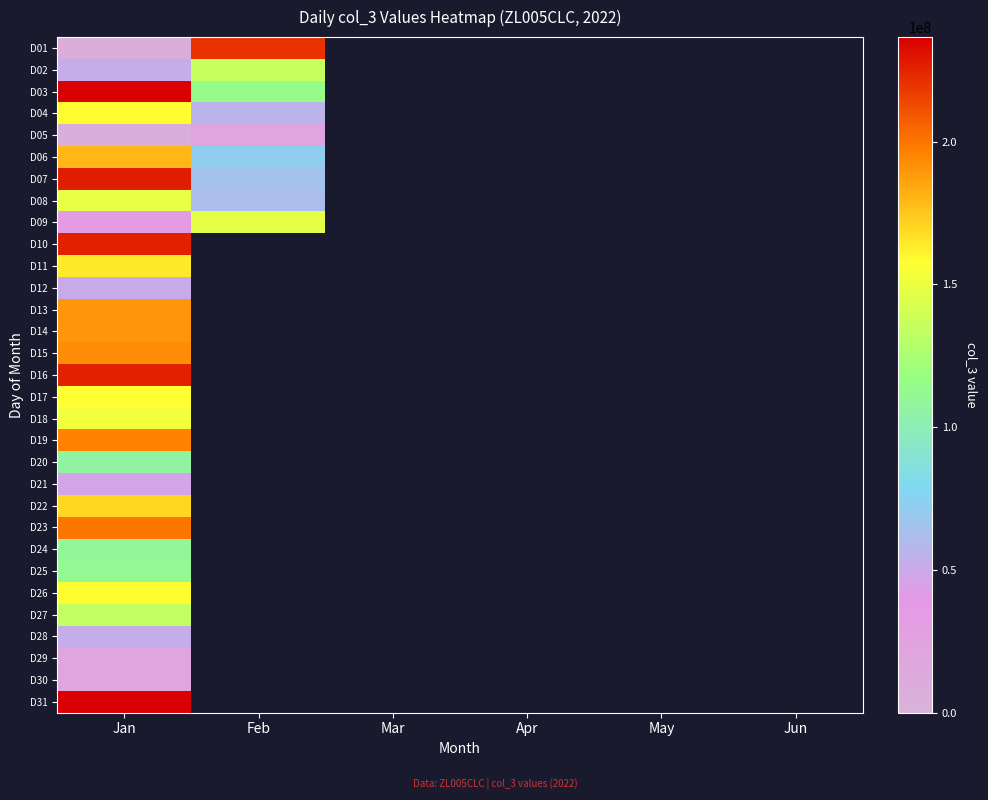

Count the number of categories in the chart.

6